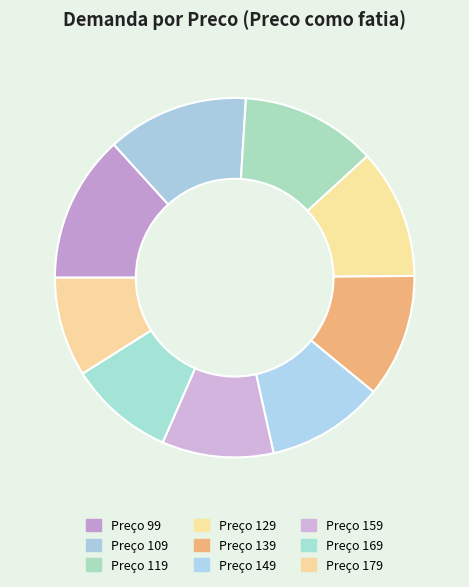

How many segments does this pie chart have?

9